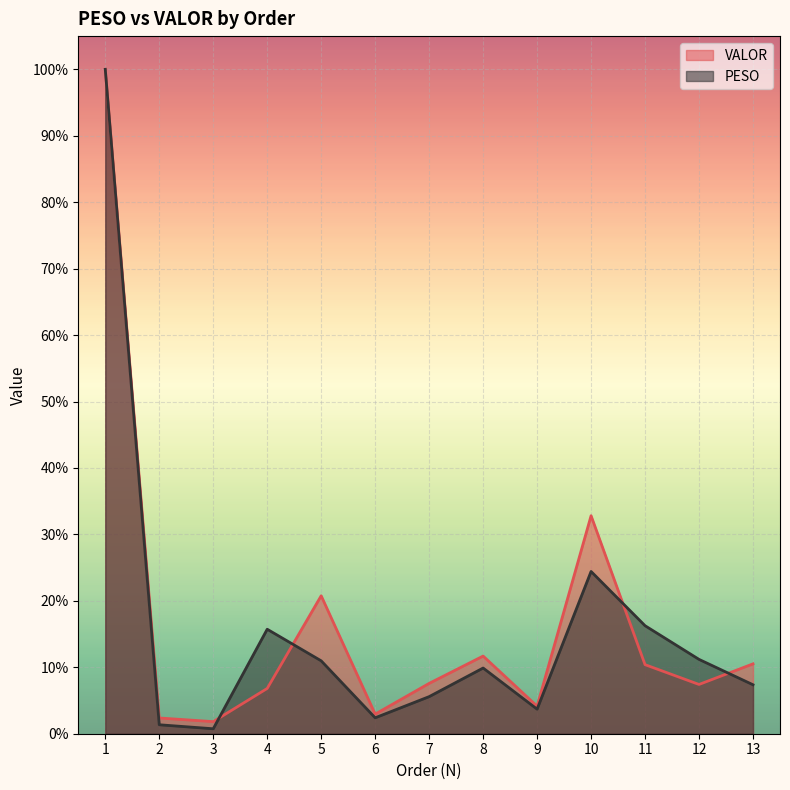

How many lines are shown in the chart?

2